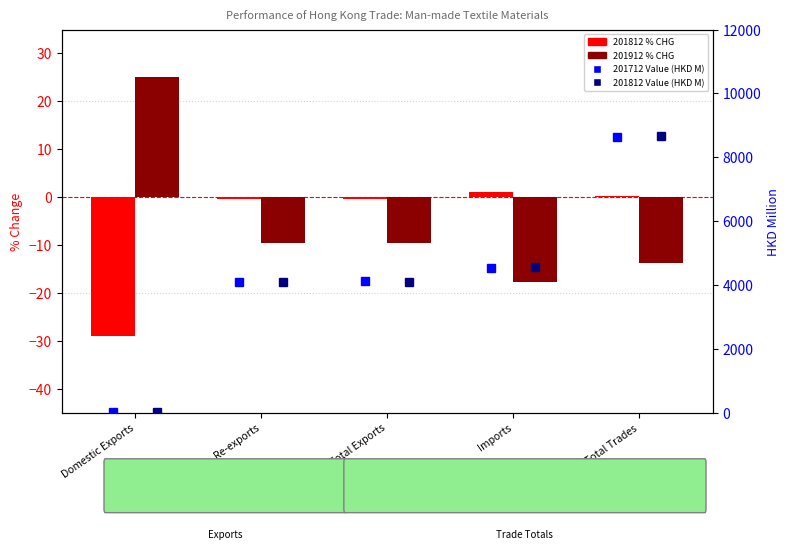

What is the difference between the maximum and minimum values in the 201812 % CHG series?

30.0